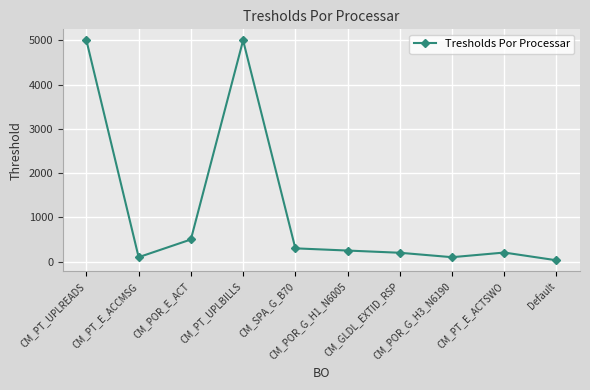

What is the maximum value shown in the chart?

5000